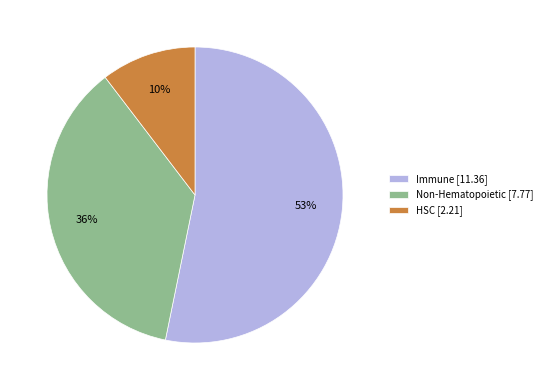

What percentage is the HSC [2.21] slice, to the nearest percent?

10%